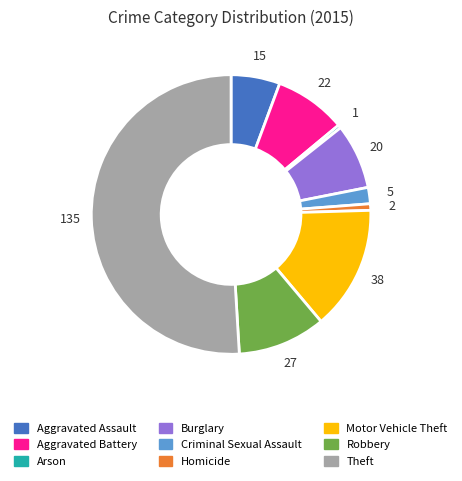

True or false: Burglary accounts for 8% of the total.

True